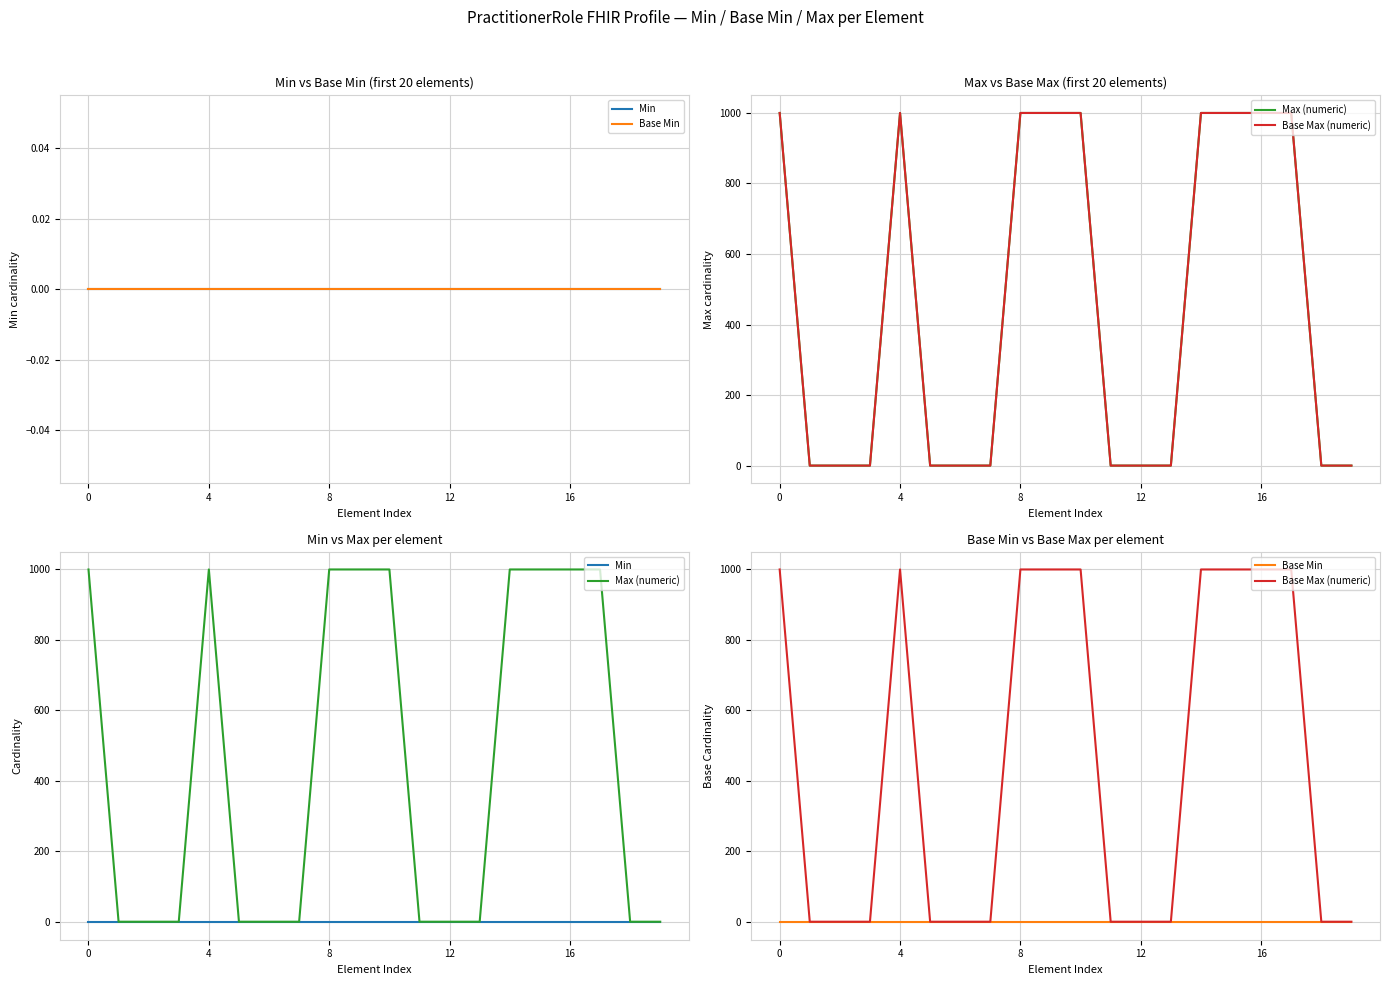

What is the difference between the highest and lowest values at 14?

999